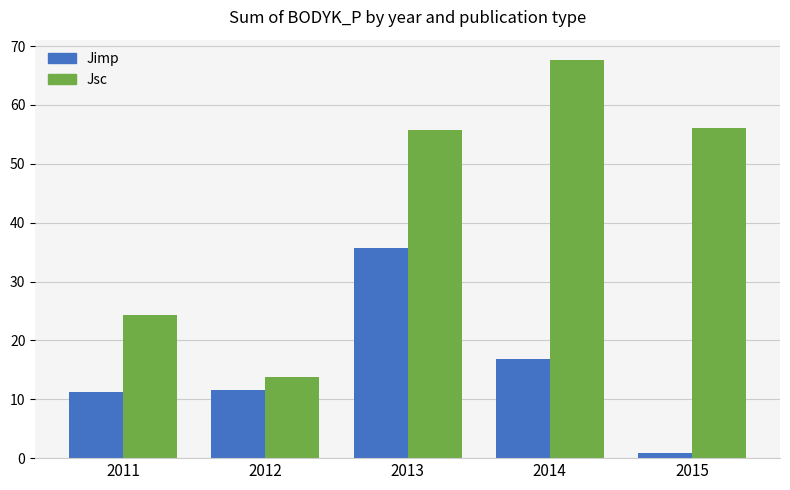

Is the value of Jsc at 2011 greater than the value of Jimp at 2012?

Yes